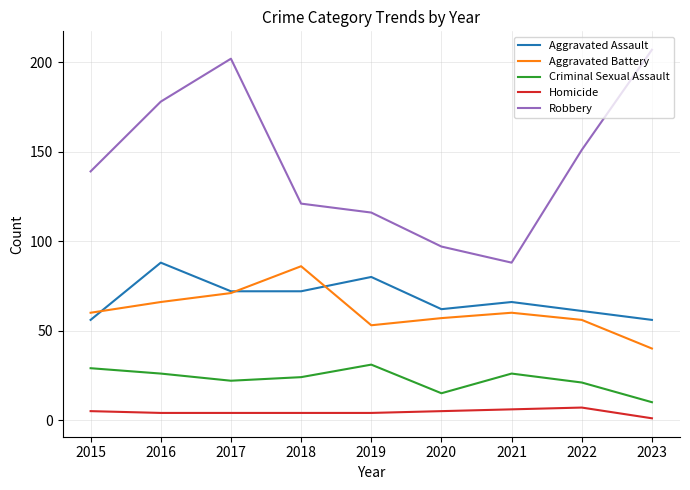

The Aggravated Battery series shows 72 at 2019. True or false?

False